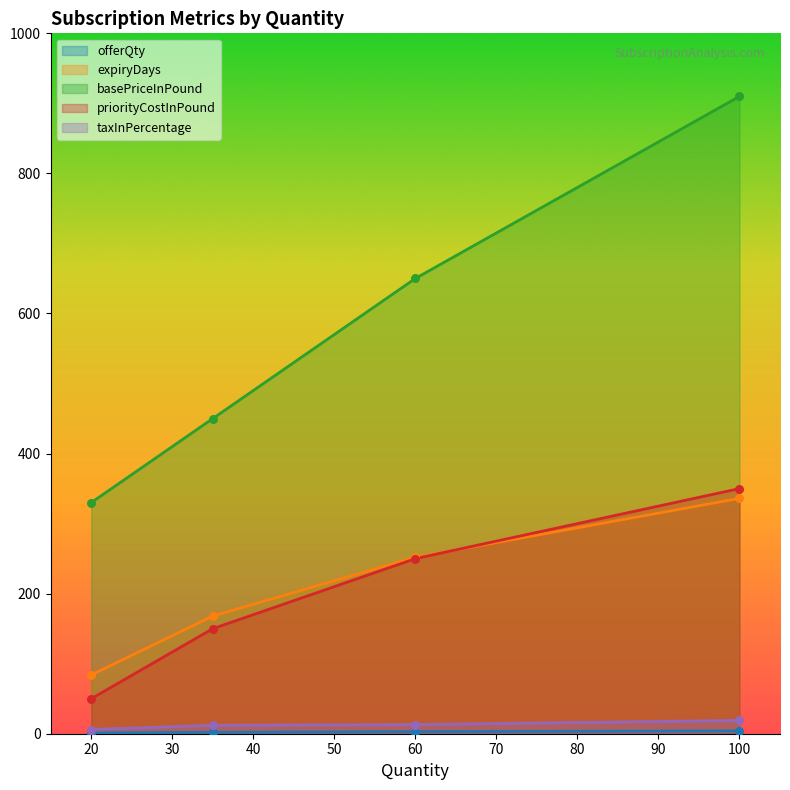

Which series contains the lowest Y value?

offerQty